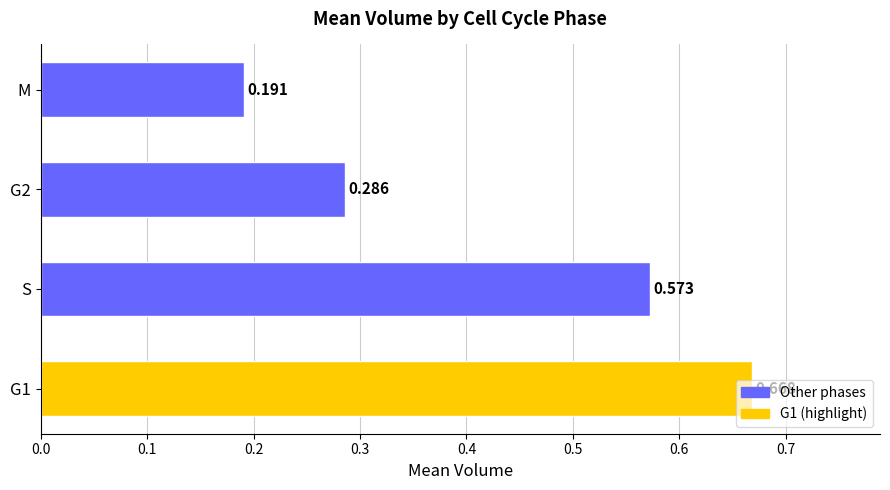

How many categories are shown in the chart?

4